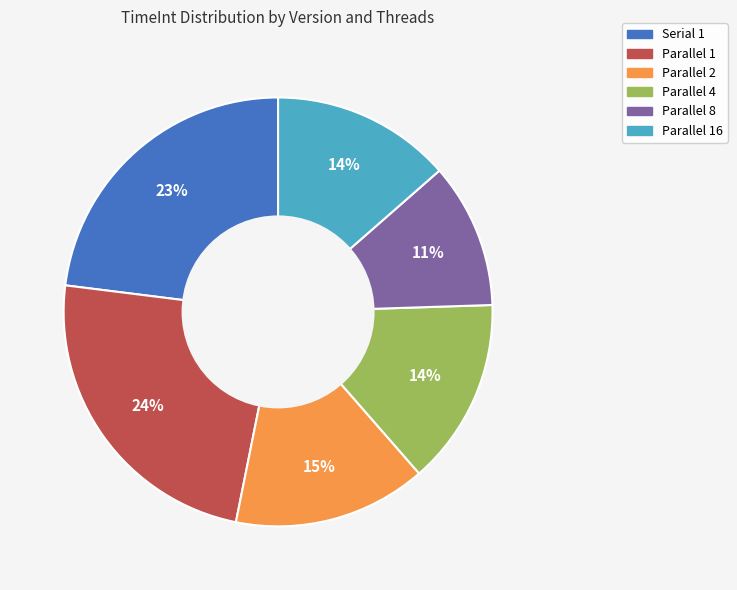

Combined, do Parallel 8 and Parallel 1 account for over 50%?

No